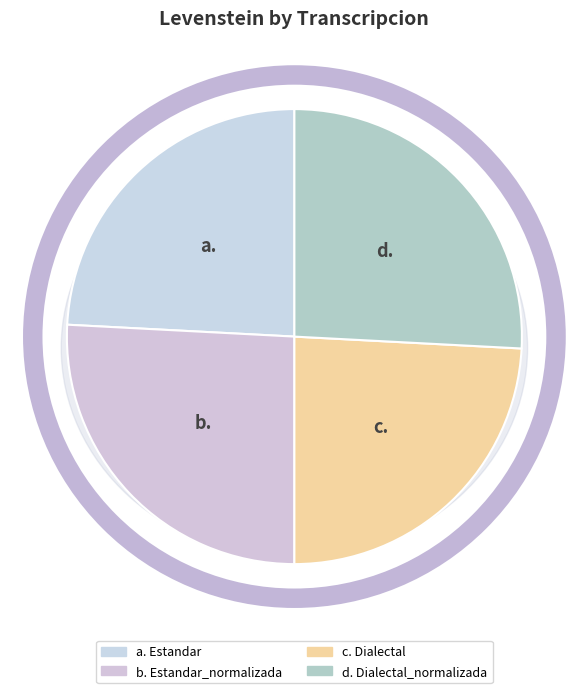

How many segments does this pie chart have?

4